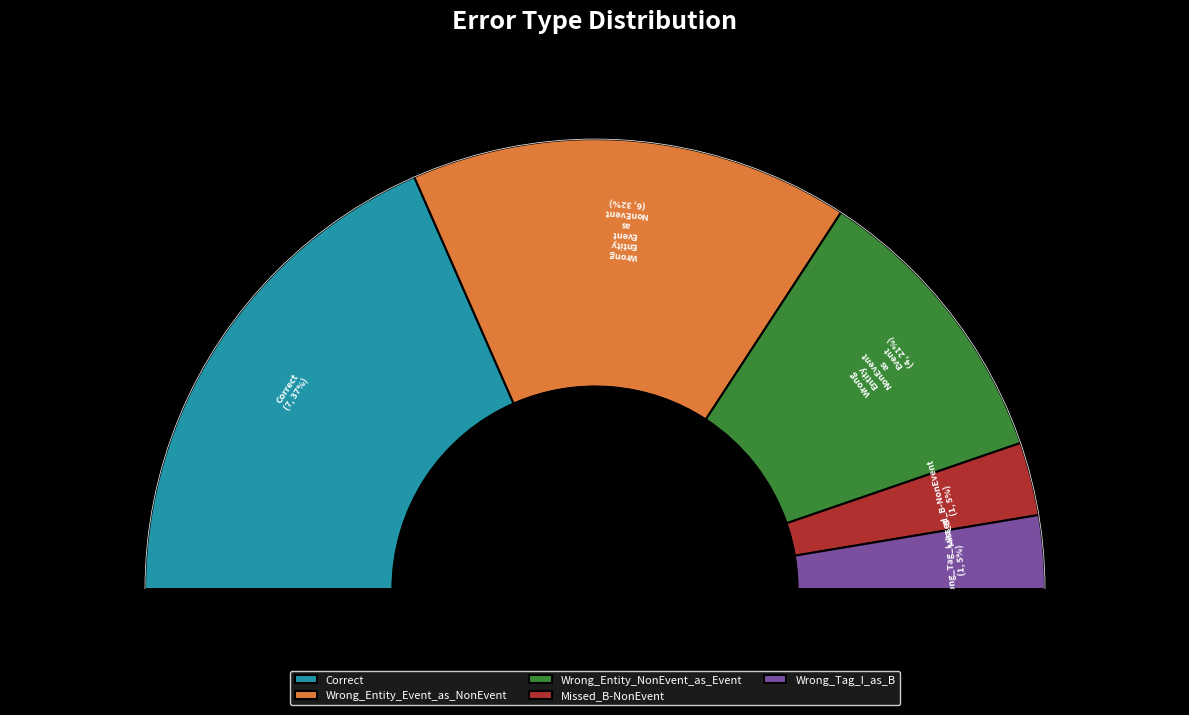

To the nearest percent, what is the combined percentage of Missed_B-NonEvent and Wrong_Tag_I_as_B?

11%